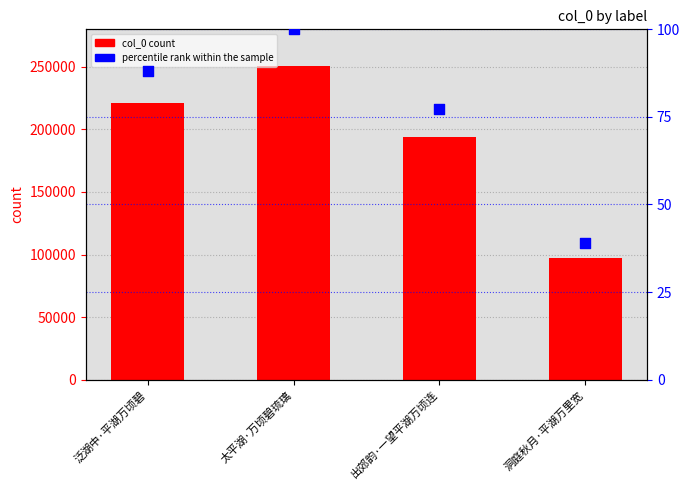

Which series has the largest total across all categories?

col_0